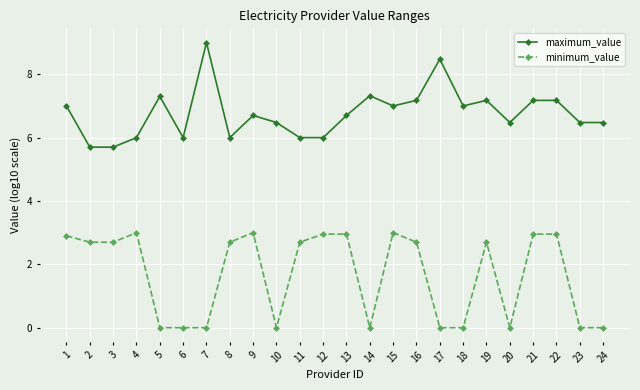

Rank the series by their average value, from highest to lowest.

maximum_value, minimum_value